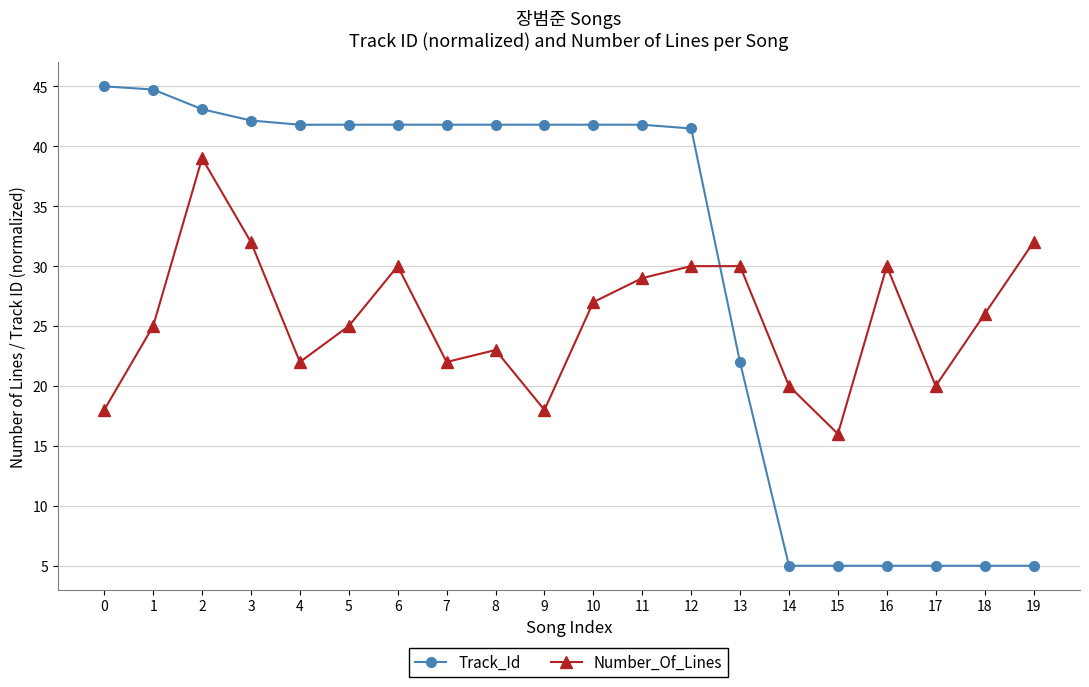

At which label is Track_Id closest to 25?

13